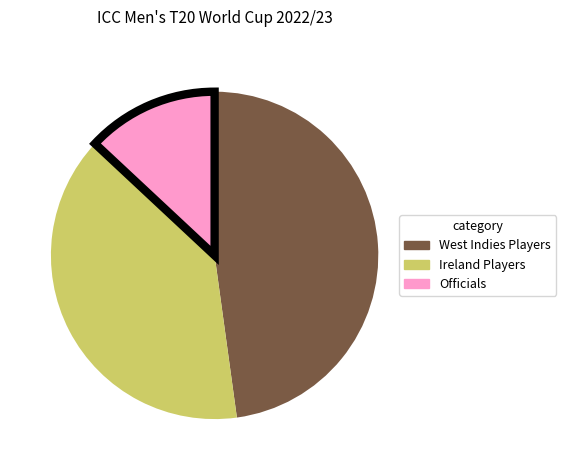

Is there any slice that represents more than half of the pie?

No